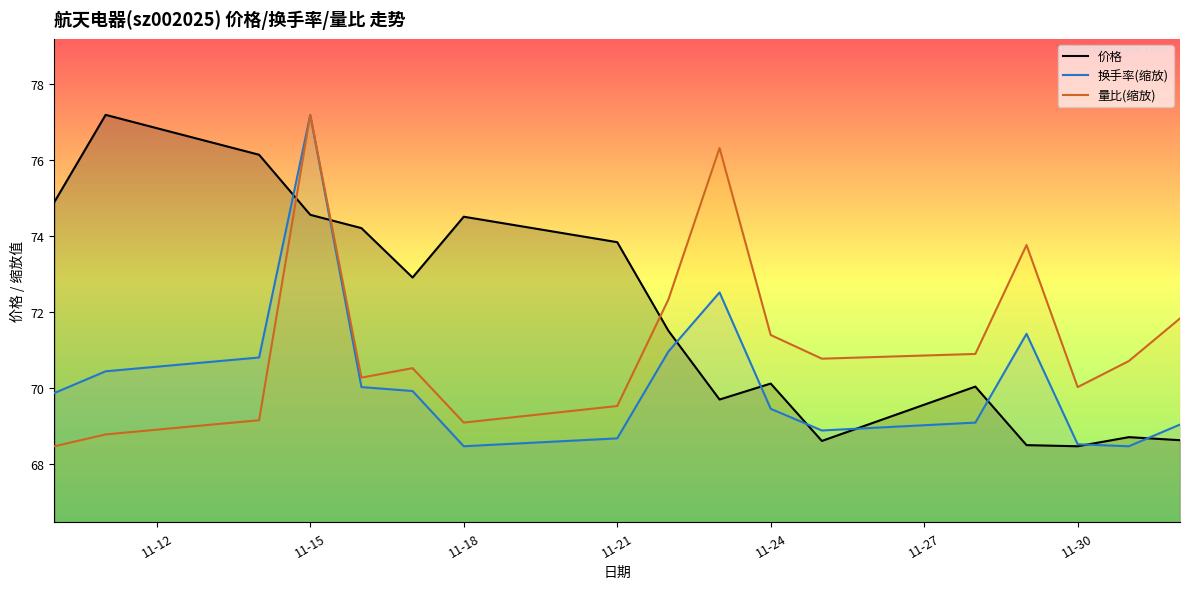

Which category has the highest value in the 量比(缩放) series?

11-15